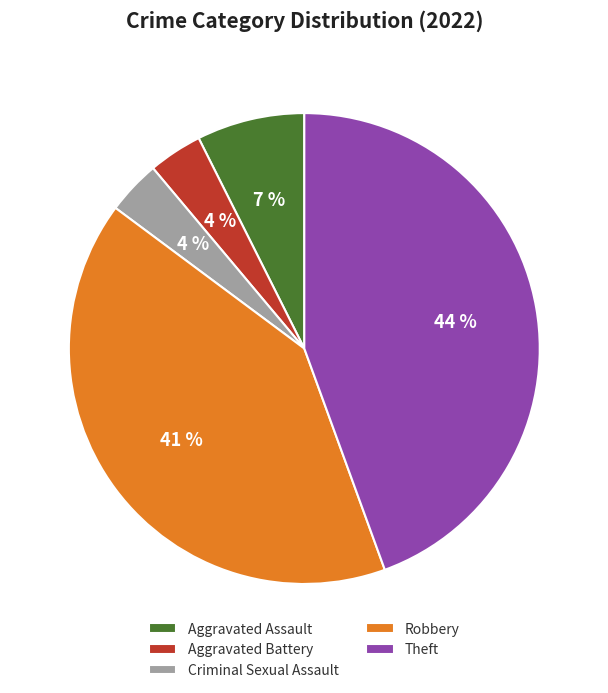

To the nearest percent, what is the average slice percentage?

20%